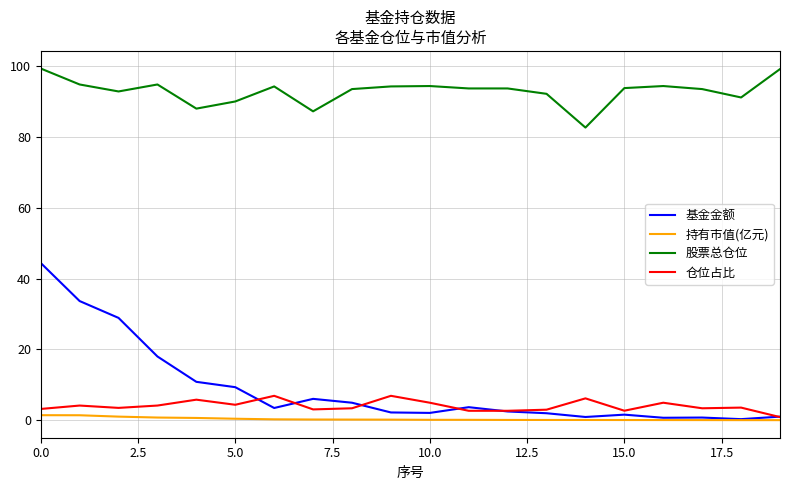

Which series has the widest spread of values?

基金金额